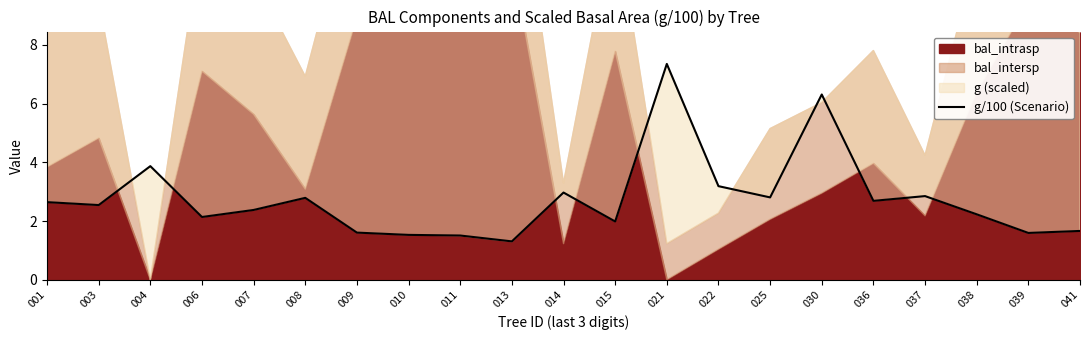

How many lines are shown in the chart?

1